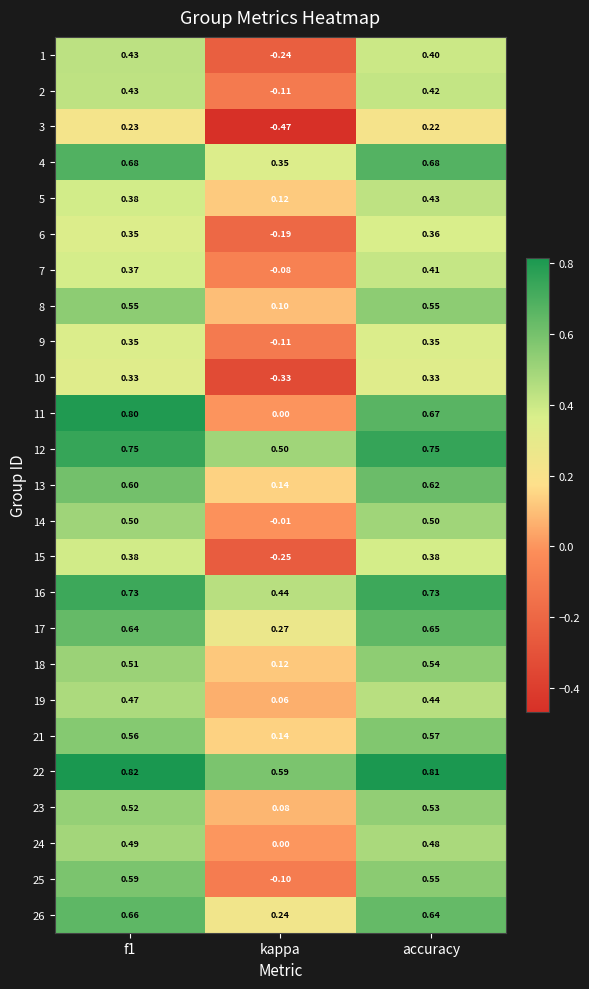

Where is 15 nearest to the value 0?

kappa